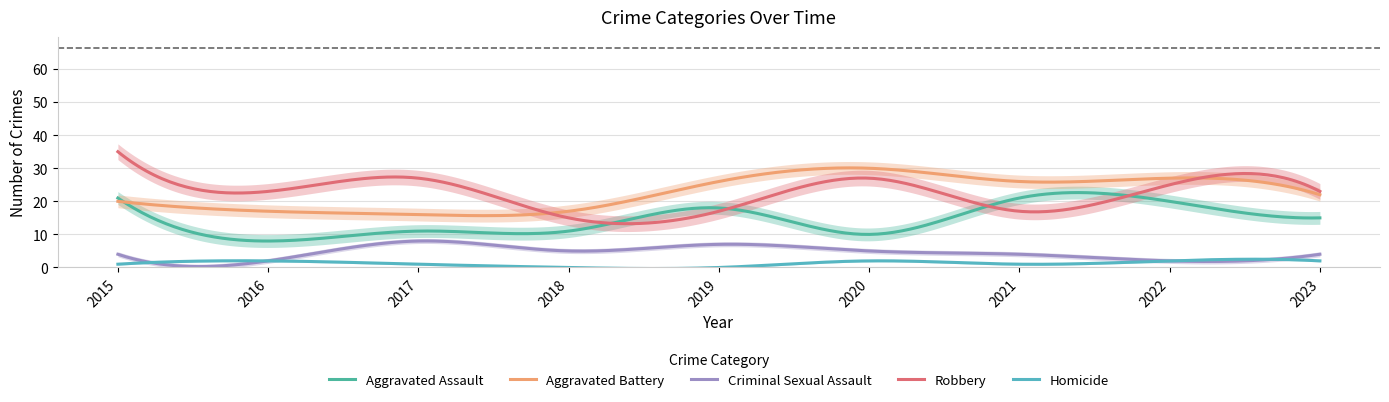

What is the difference between the highest and lowest values at 2020?

28